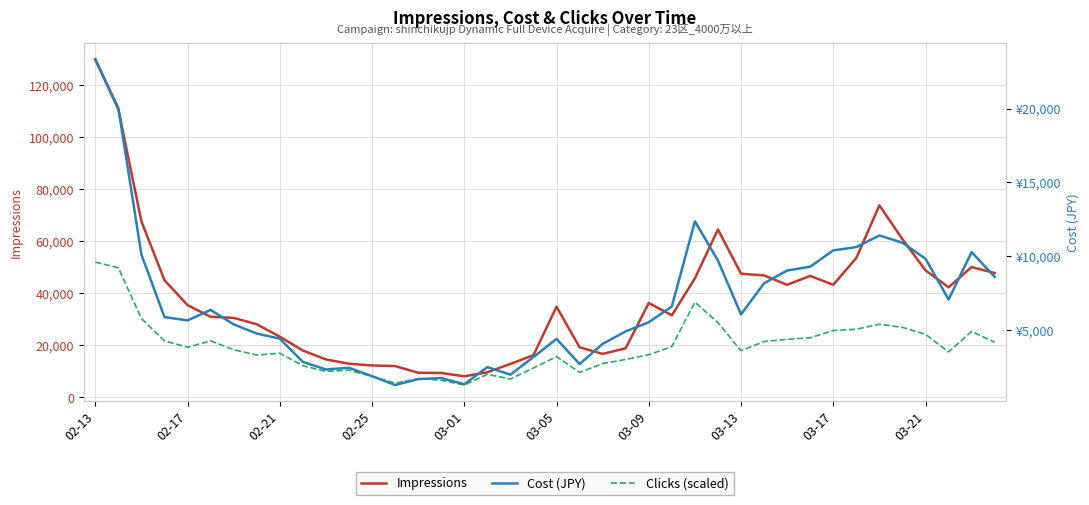

At which label does Clicks (scaled) reach its peak?

02-13